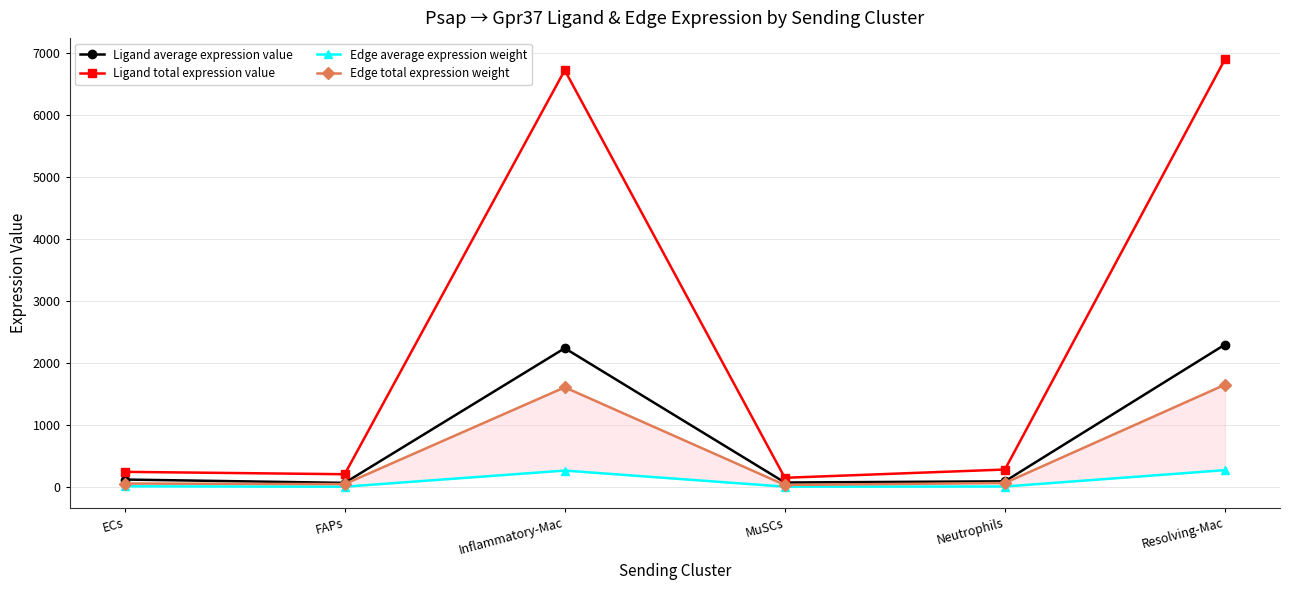

True or false: Ligand total expression value and Edge average expression weight cross at least once.

False